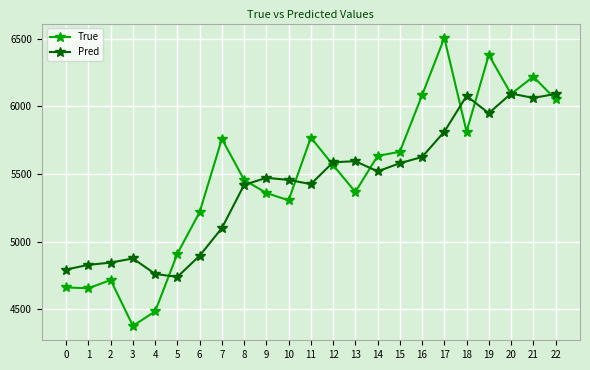

At 8, list the series in order from smallest to largest.

Pred, True